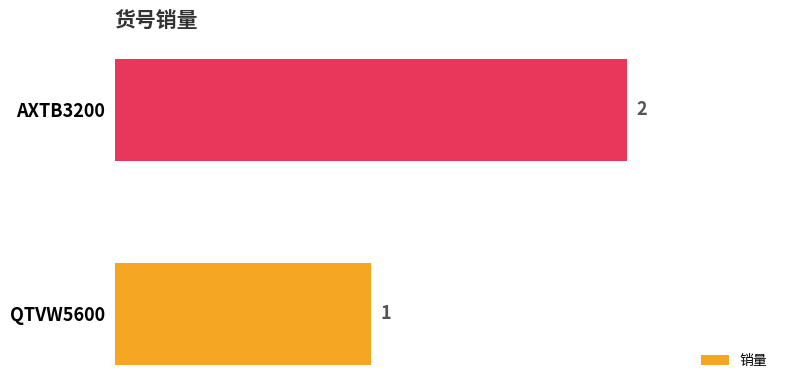

What is the sum of all values?

3